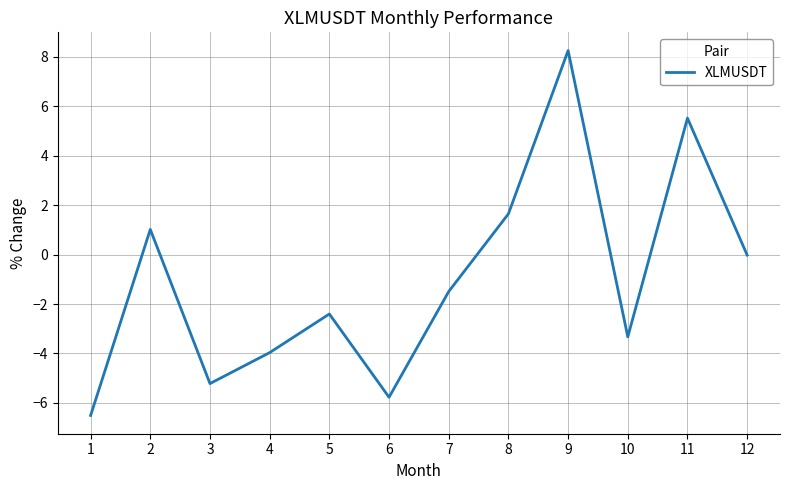

Where is the data nearest to the value 0?

12